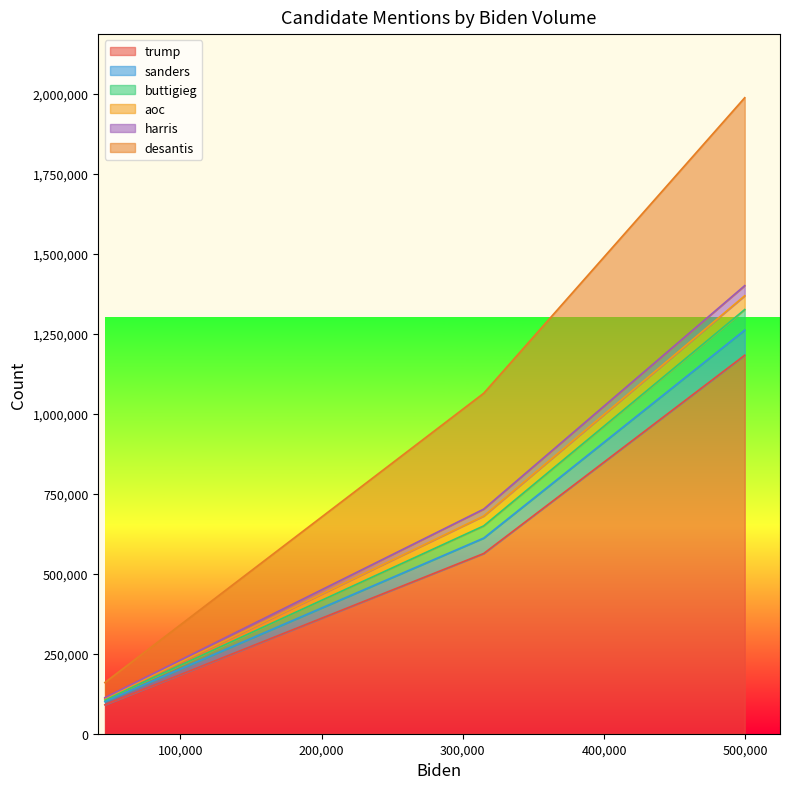

What is the difference between the maximum and second lowest values in the buttigieg series?

698227